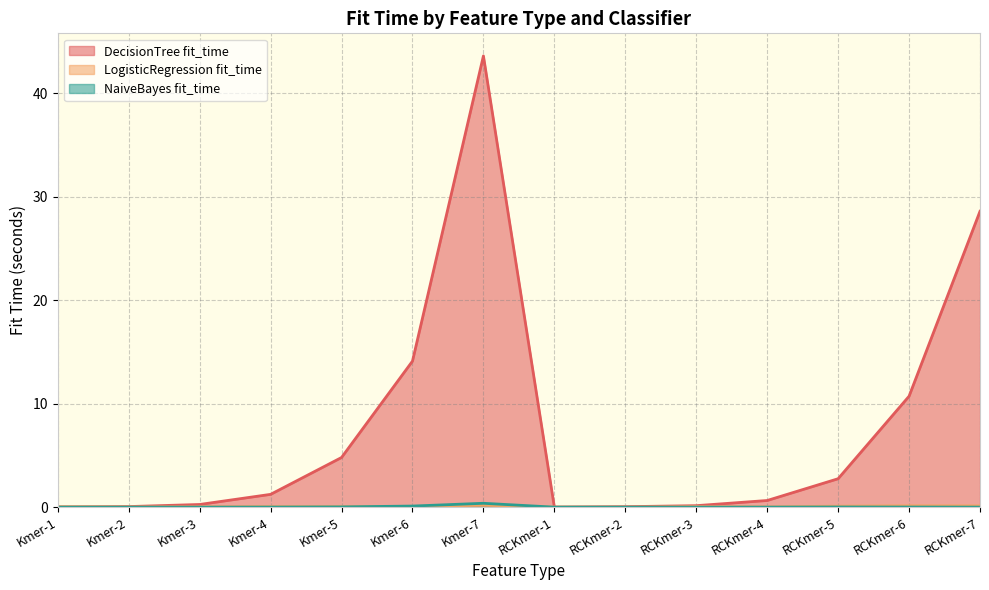

True or false: LogisticRegression fit_time and NaiveBayes fit_time intersect in this chart.

True